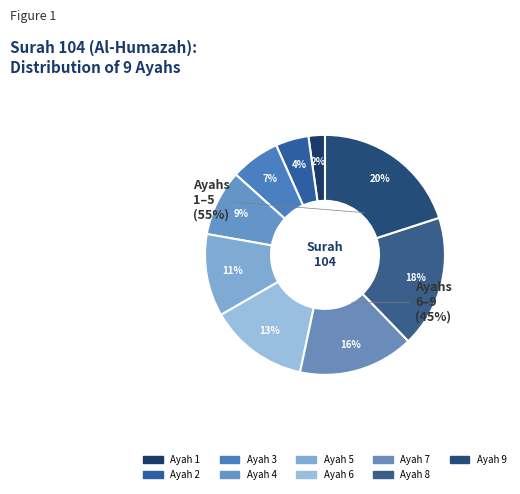

Count the number of slices in the pie.

9